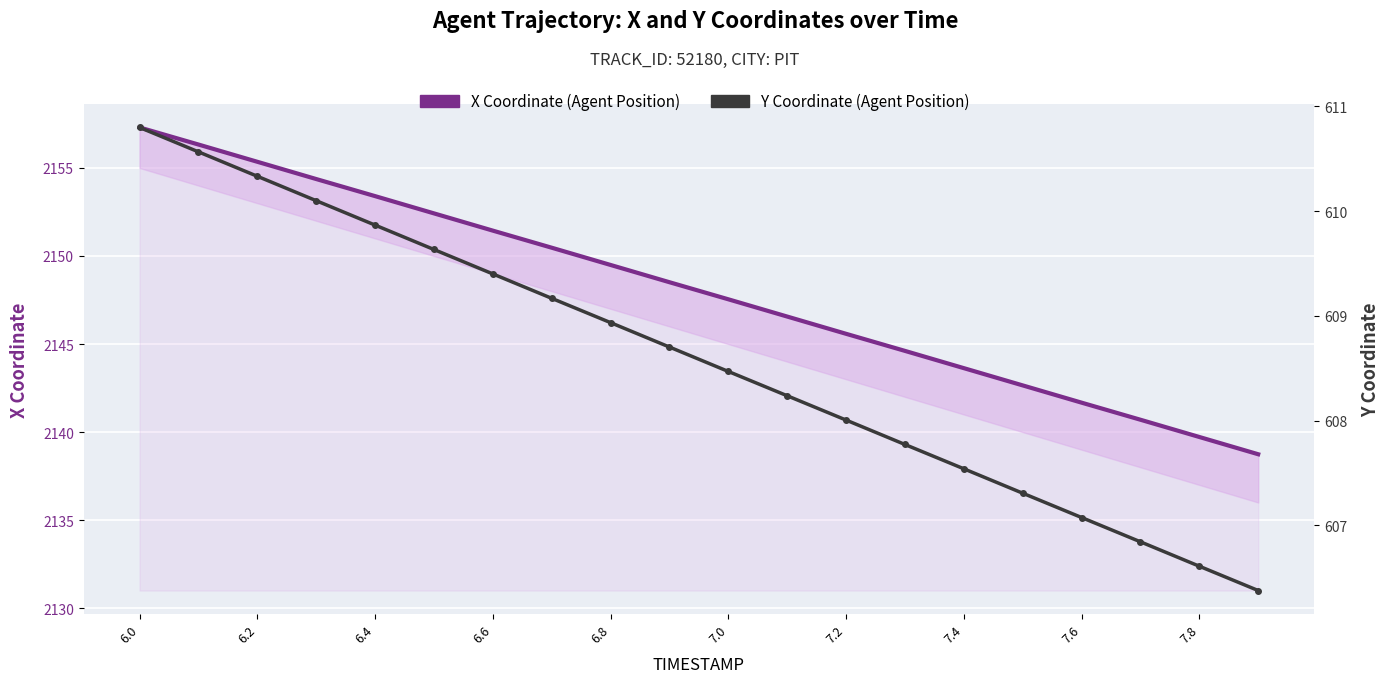

Where is Y Coordinate (Agent Position) nearest to the value 608?

7.2